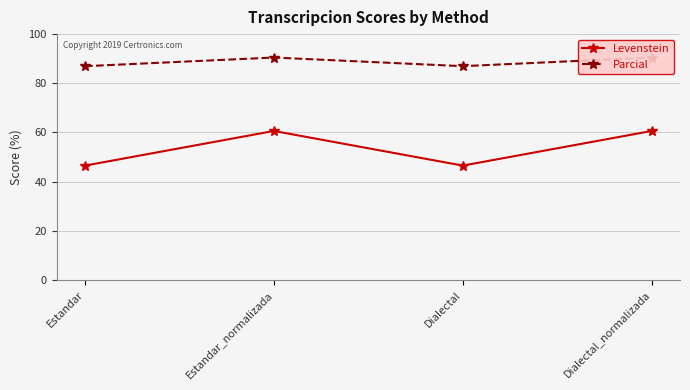

What position from the right is Dialectal_normalizada?

1